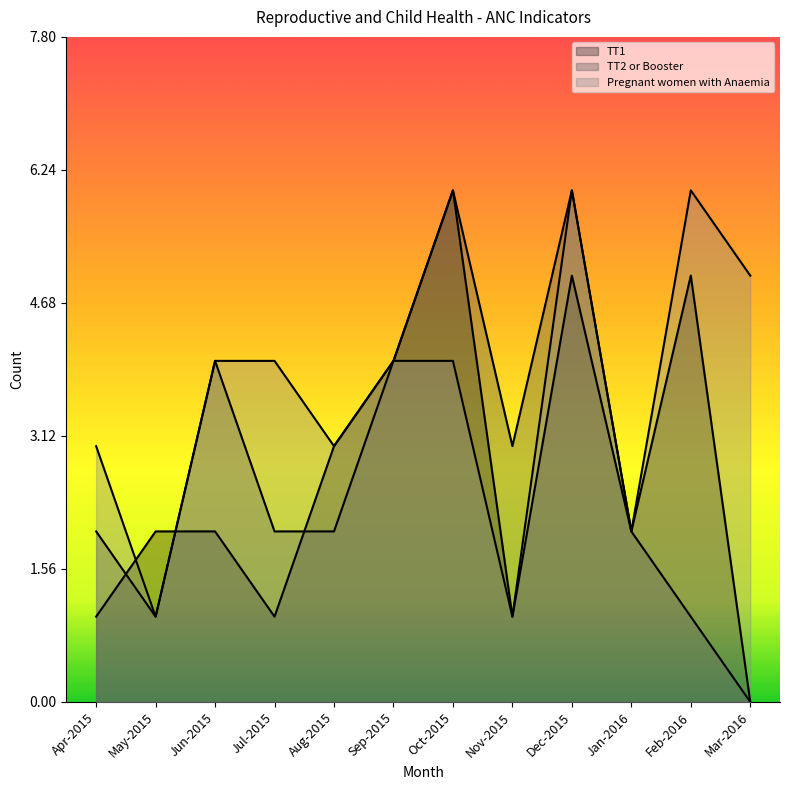

Which has a higher value, Mar-2016 or Feb-2016?

Feb-2016